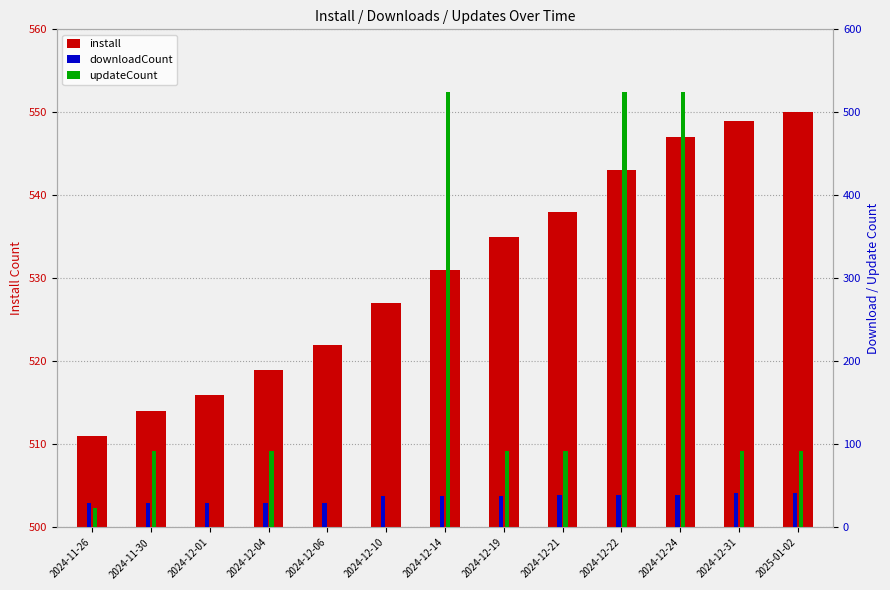

List the series in order of their peak value, lowest first.

downloadCount, updateCount, install